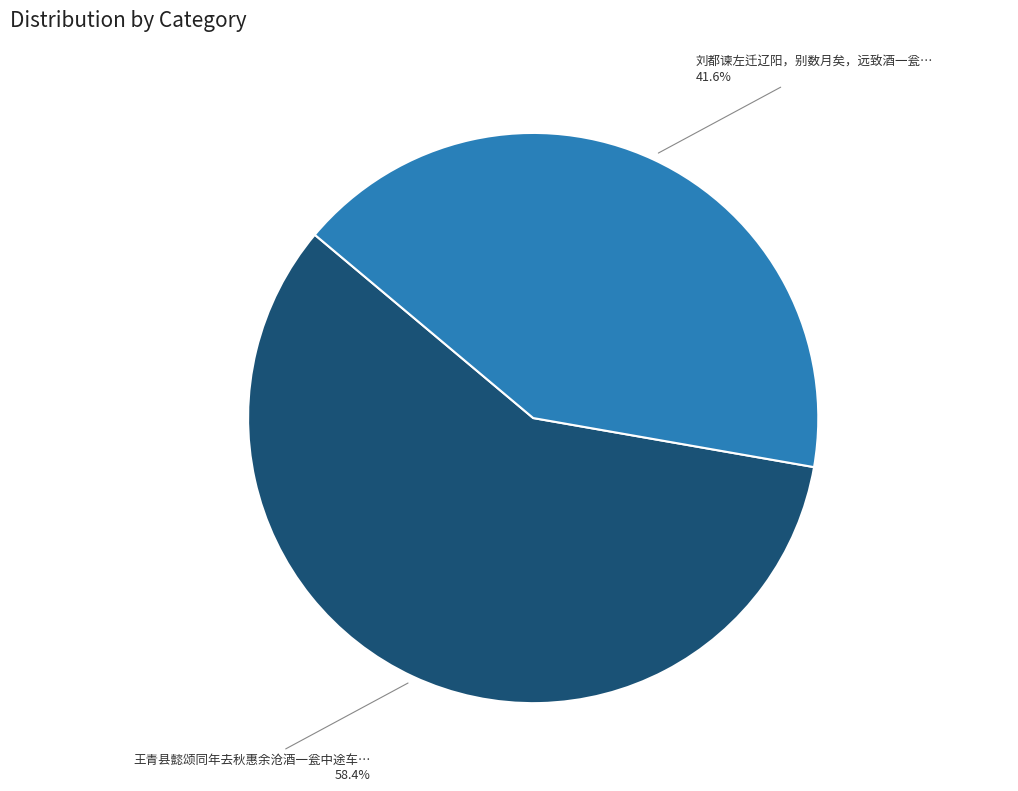

How many slices are in this pie chart?

2